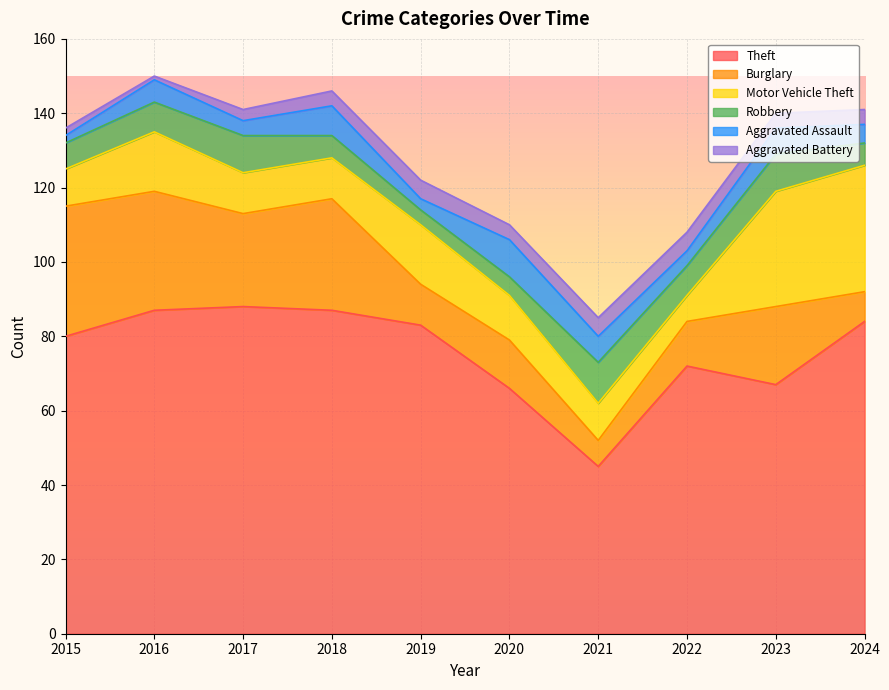

Rank the series at 2020 from highest to lowest value.

Theft, Burglary, Motor Vehicle Theft, Aggravated Assault, Robbery, Aggravated Battery